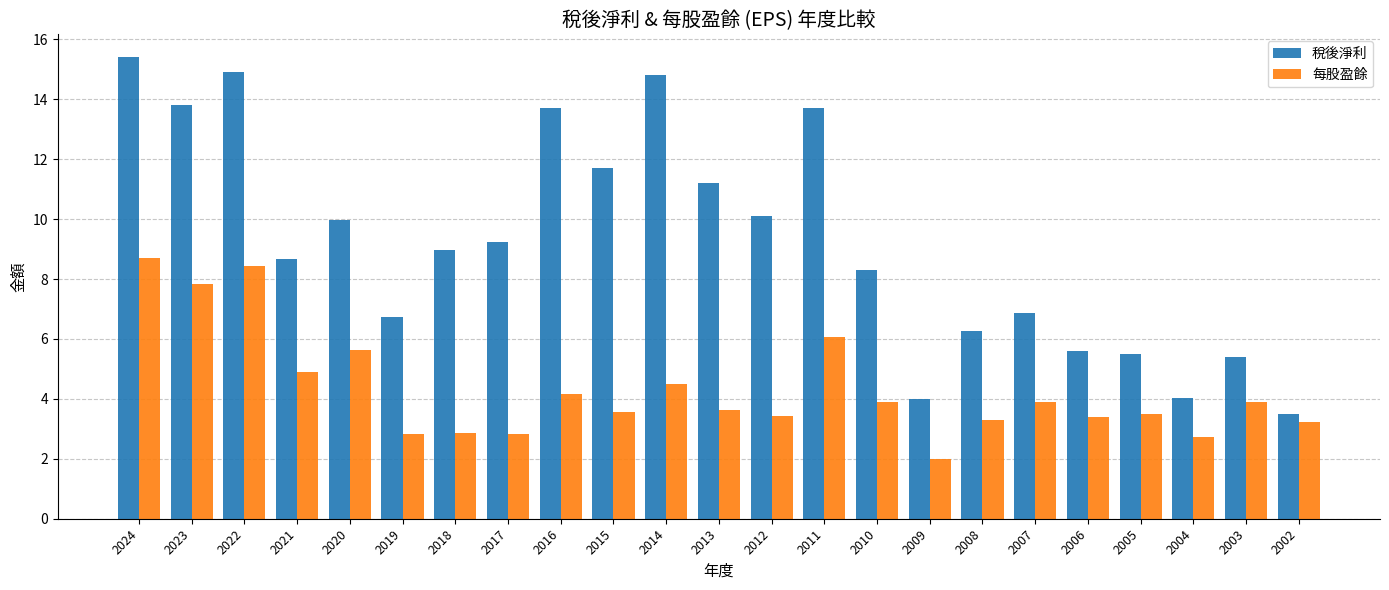

What are all the series names shown in the legend?

稅後淨利, 每股盈餘